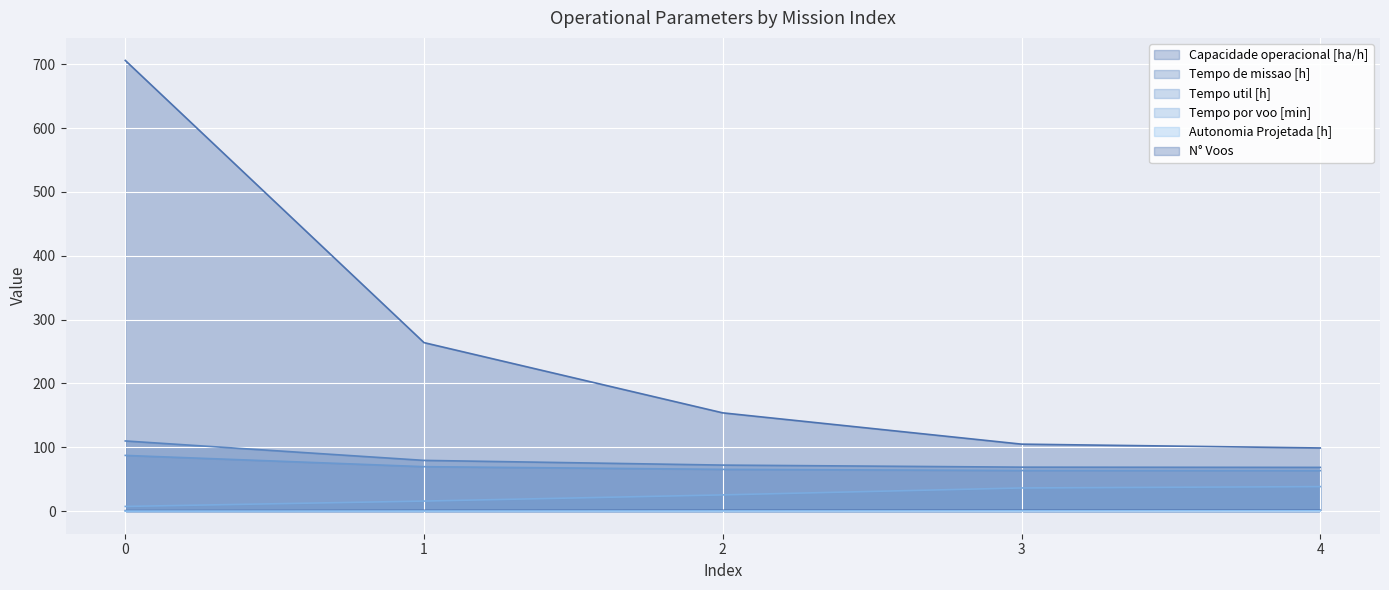

Reading left to right, extract all data points from this chart.

Capacidade operacional [ha/h]: 0.9	1.3	1.4	1.5	1.5
Tempo de missao [h]: 110.0	79.6	72.2	69.0	68.6
Tempo util [h]: 87.4	69.7	65.5	63.7	63.5
Tempo por voo [min]: 7.4	15.8	25.5	36.4	38.5
Autonomia Projetada [h]: 0.1	0.2	0.4	0.5	0.6
N° Voos: 706.0	264.0	154.0	105.0	99.0